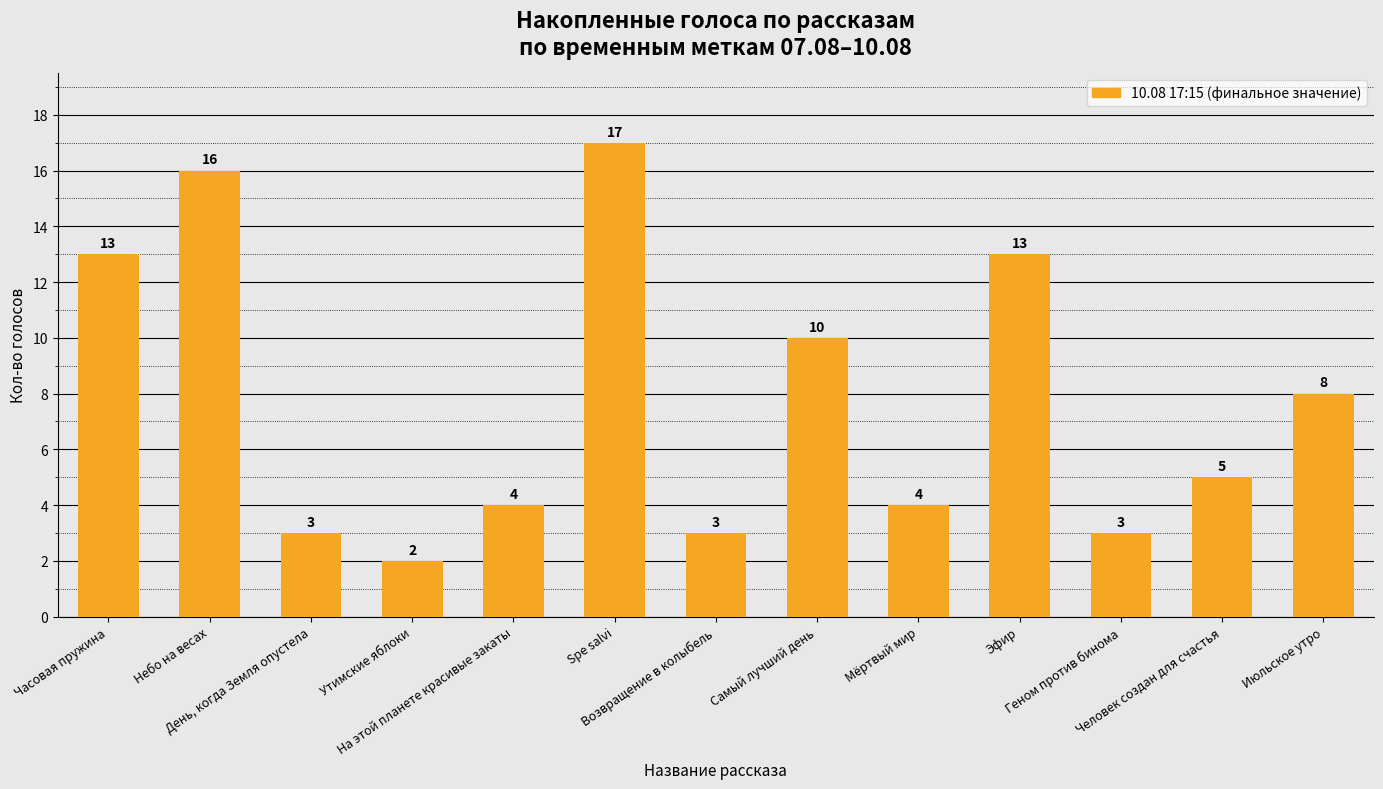

What is the maximum value shown in the chart?

17